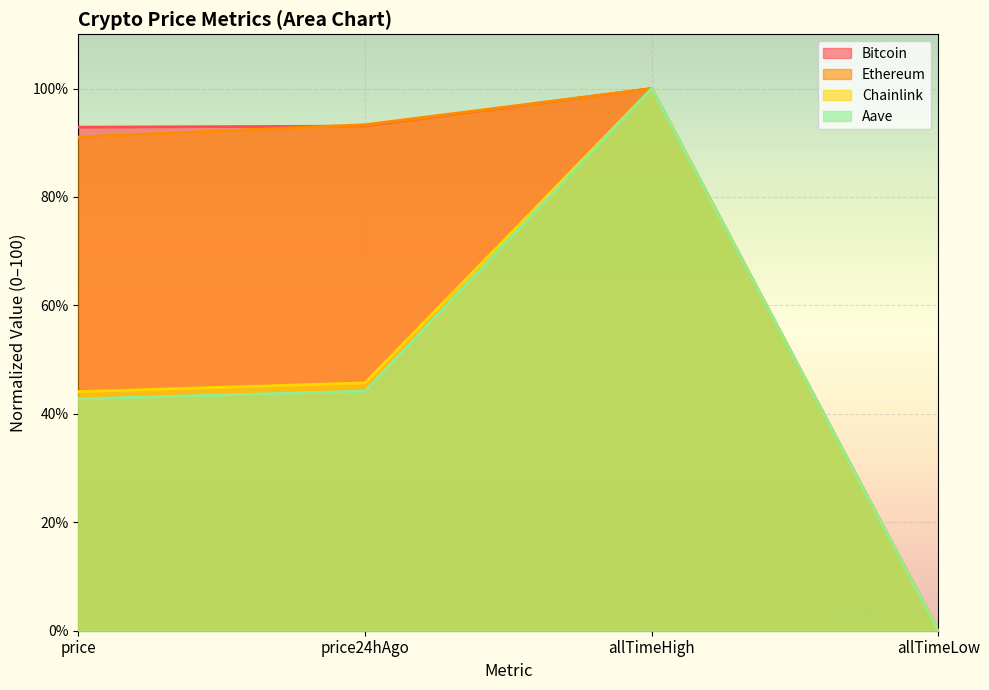

True or false: Aave and Ethereum intersect in this chart.

False